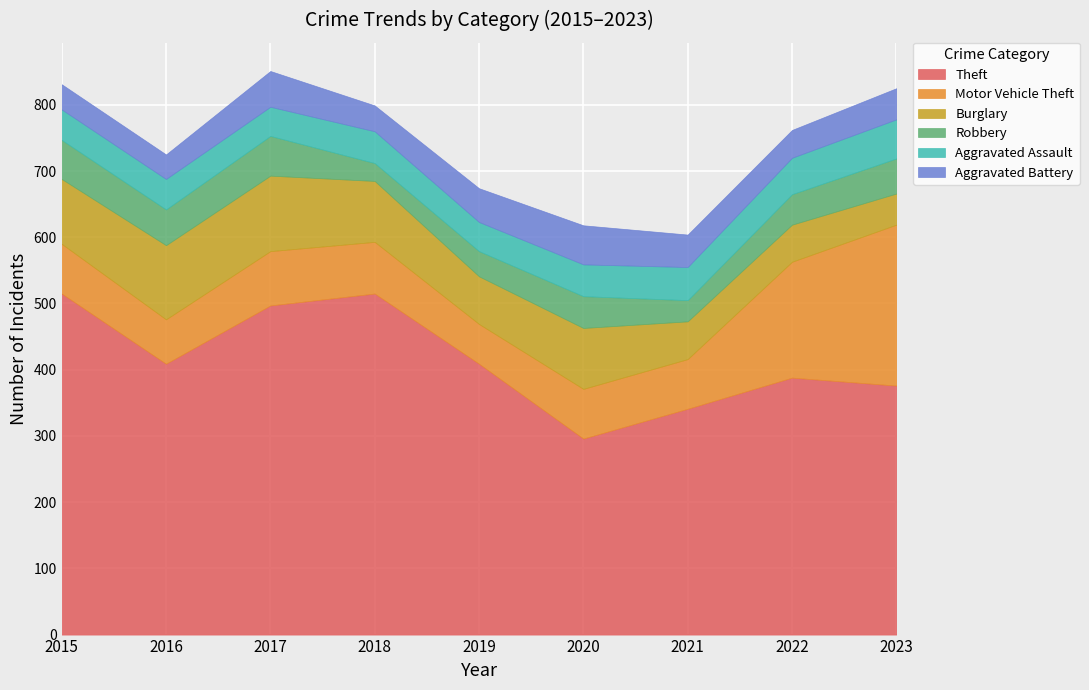

Which category has the lowest value across all series?

2018